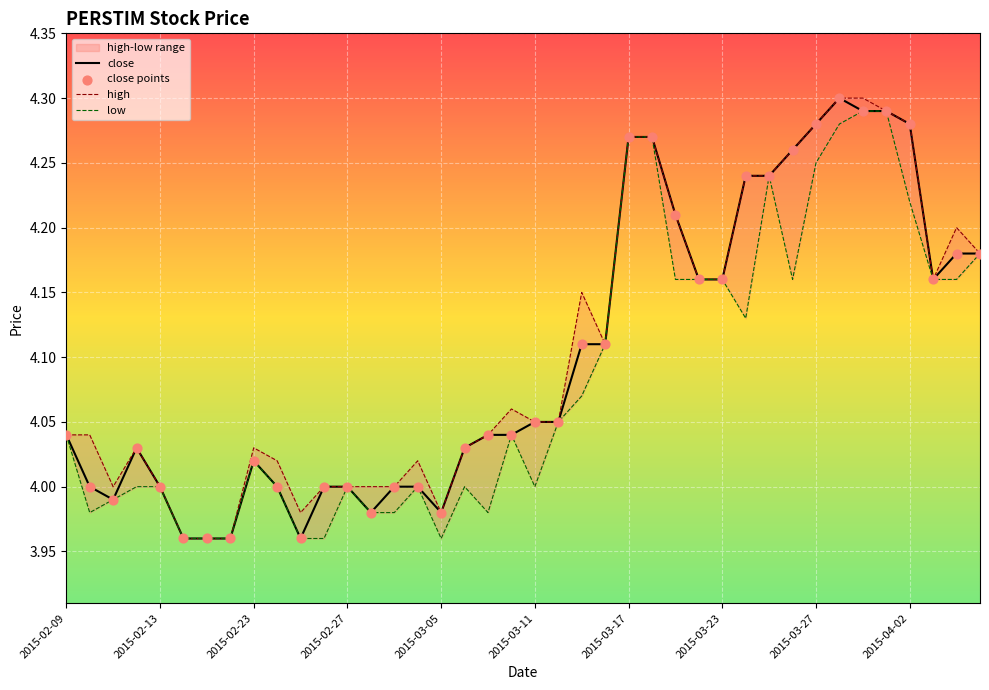

Which series has the largest Y range (max minus min)?

close